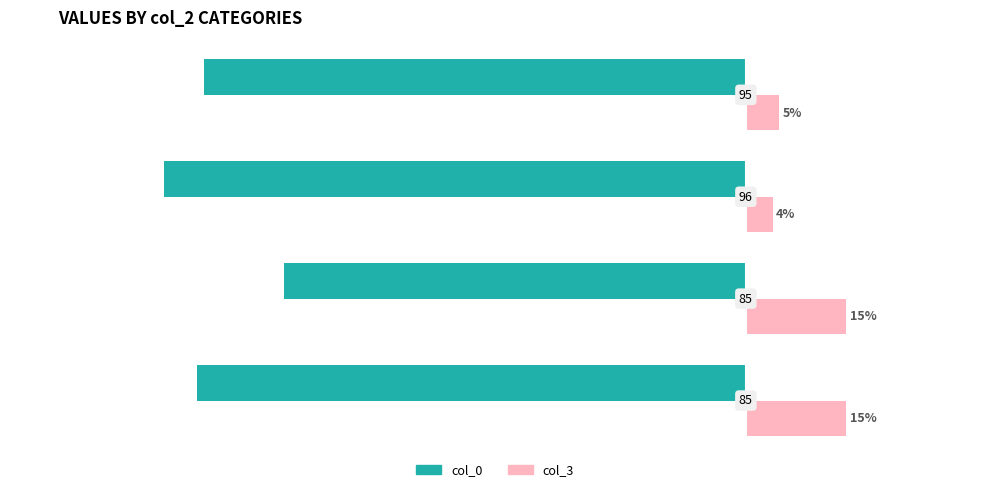

Where is col_0 nearest to the value -78?

3